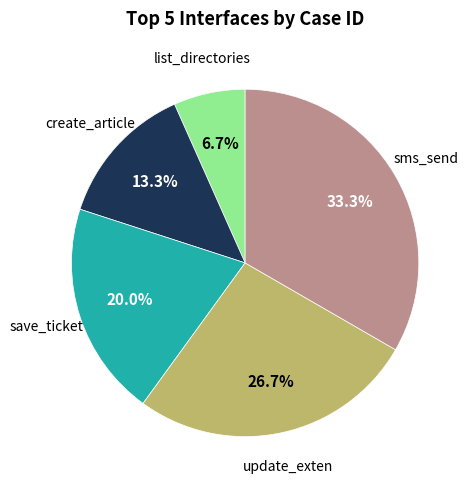

Does any single category account for the majority?

No